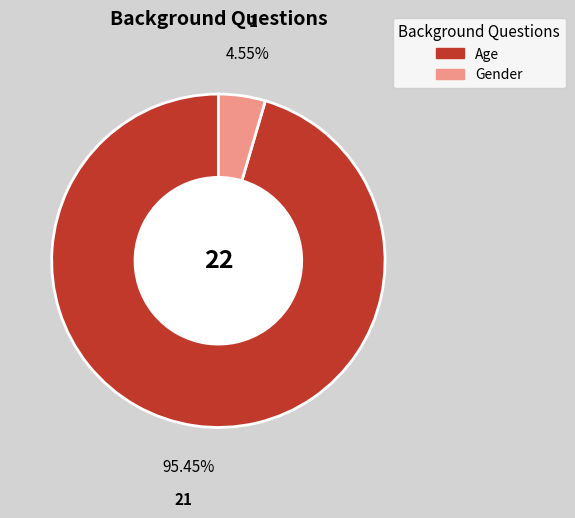

To the nearest percent, what is the difference between the largest and smallest slice percentages?

91%